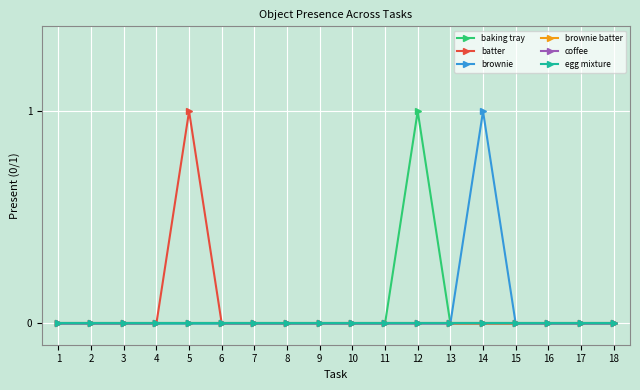

Is this an area chart (filled region under the line)?

No